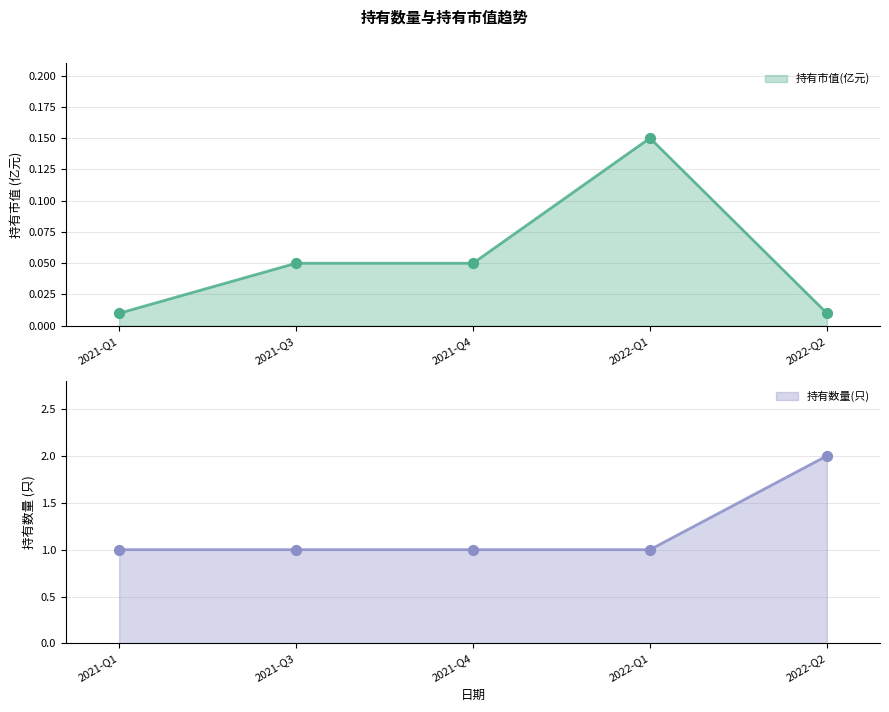

Which series contains the highest Y value?

持有数量(只)